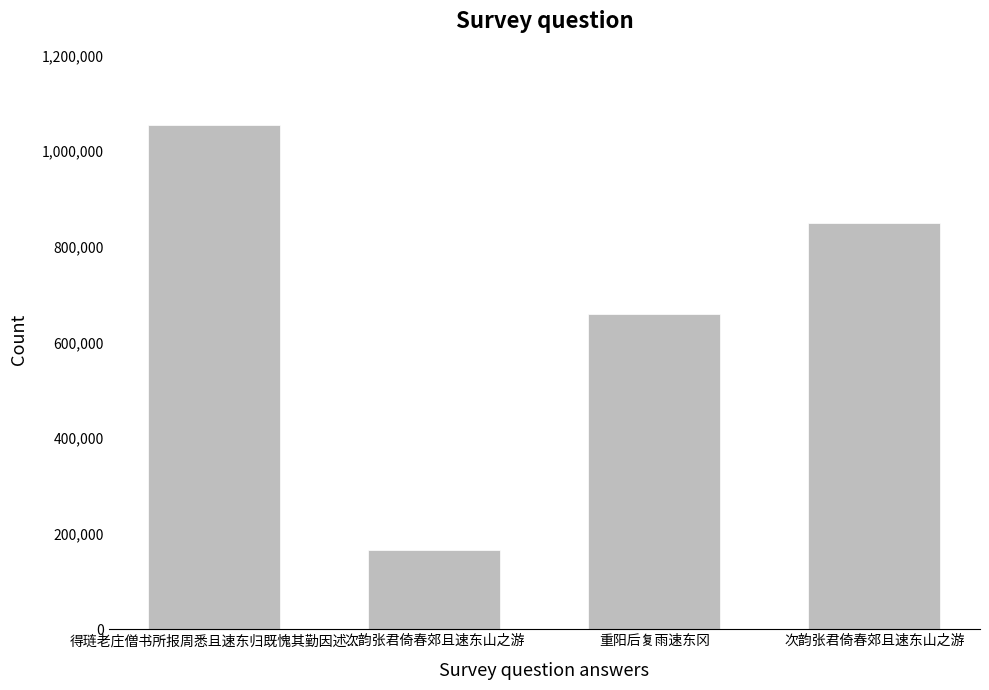

What is the smallest value displayed?

164828